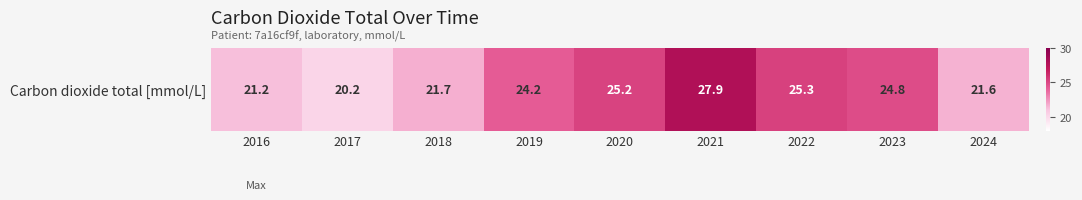

What is the change in value from 2016 to 2021?

+6.7